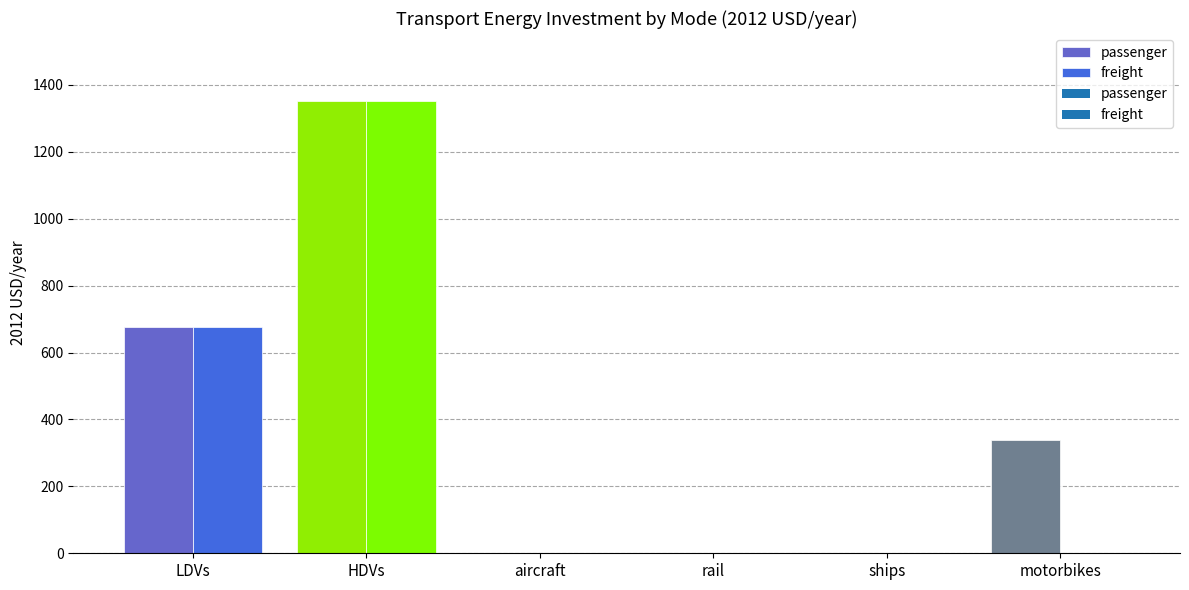

Is the value of freight at LDVs greater than the value of passenger at aircraft?

Yes